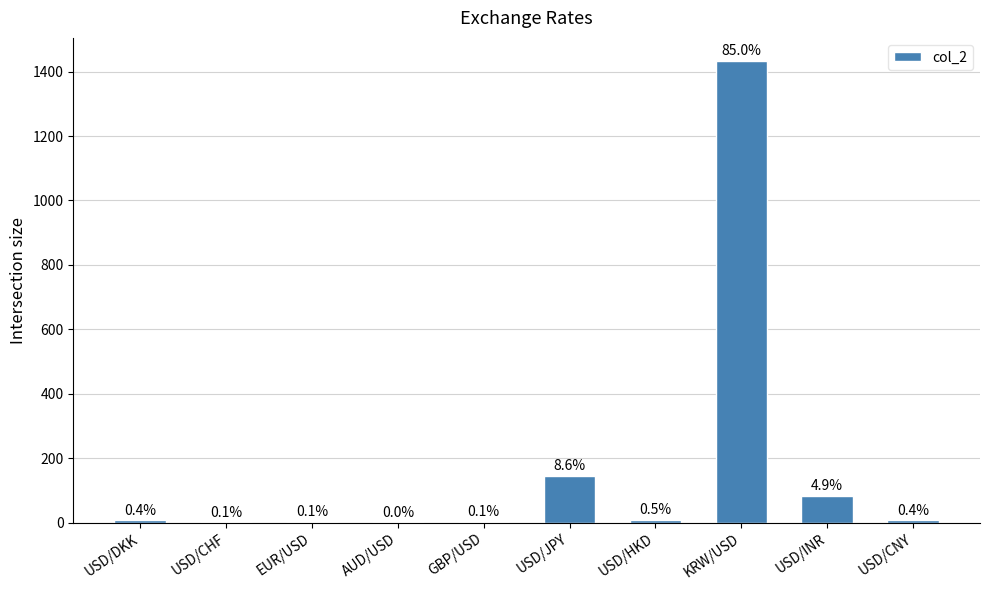

What position from the left is USD/CHF?

2